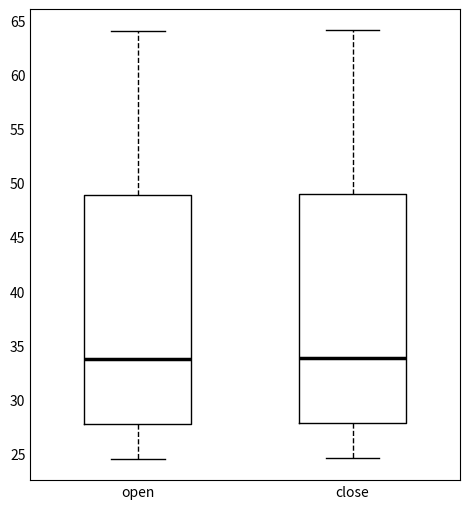

Reading left to right, read every box against the y-axis: the position of its median line, the range the box covers, and the ends of its whiskers. The values are not printed on the chart, so give them approximately, as read against the axis.

open: median 34.0, box 27.5 to 49.0, whiskers 24.5 to 64.0
close: median 34.0, box 28.0 to 49.0, whiskers 24.5 to 64.0